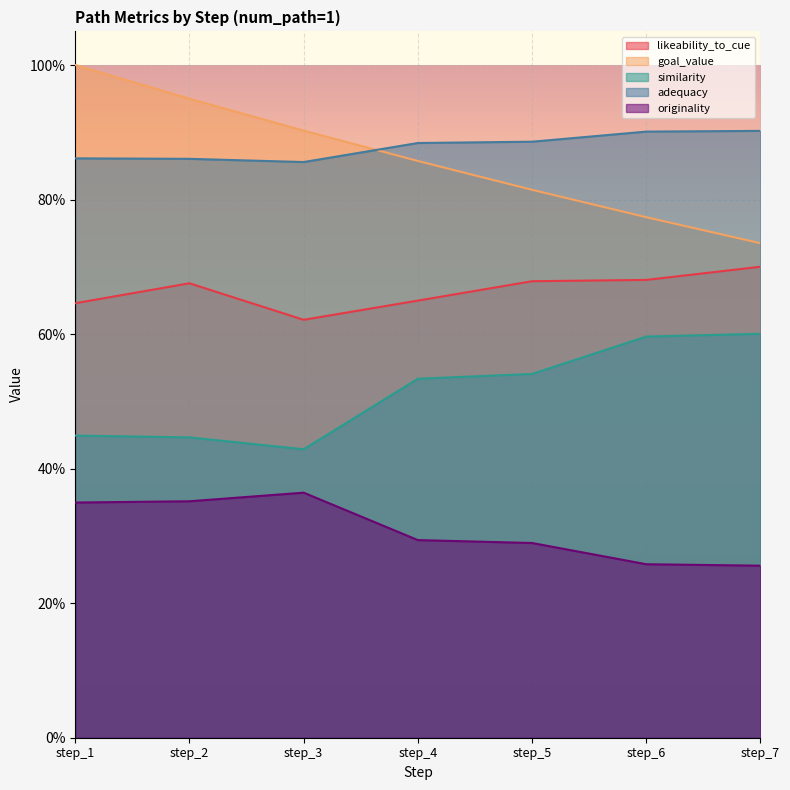

Is the value of likeability_to_cue at step_6 greater than the value of originality at step_7?

Yes